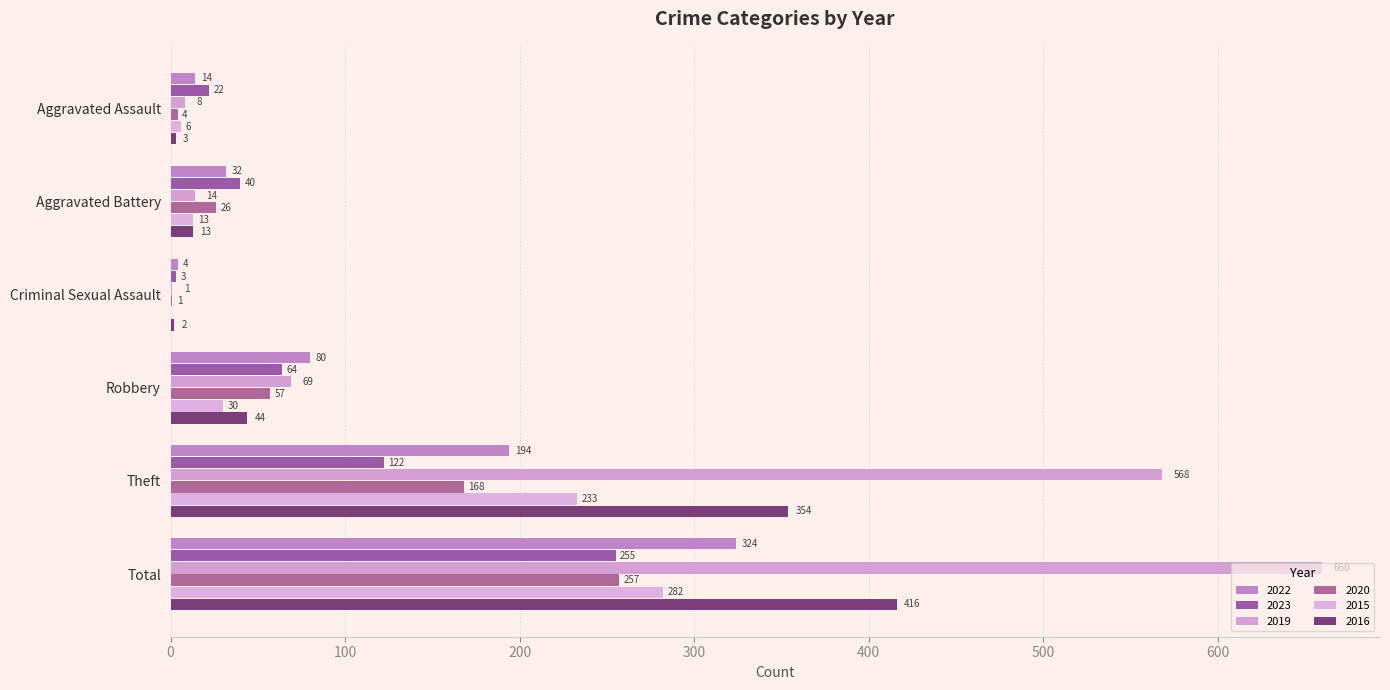

Count the number of data series in this chart.

6